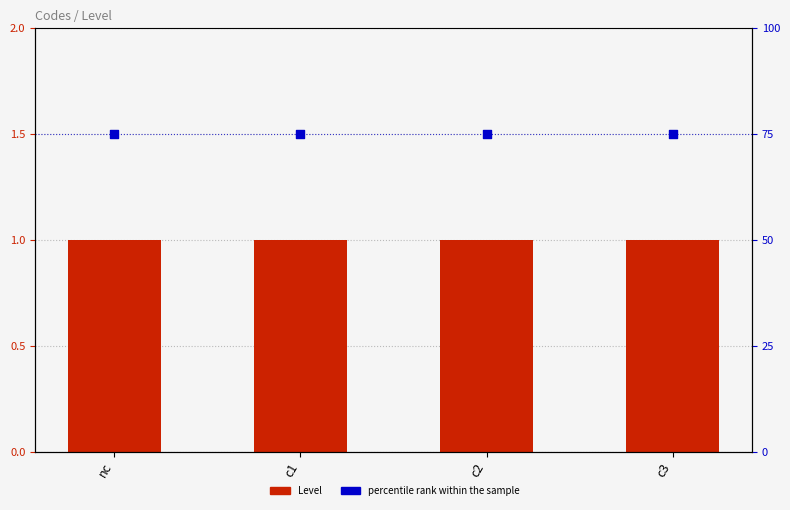

At how many categories does at least one series exceed 65?

4